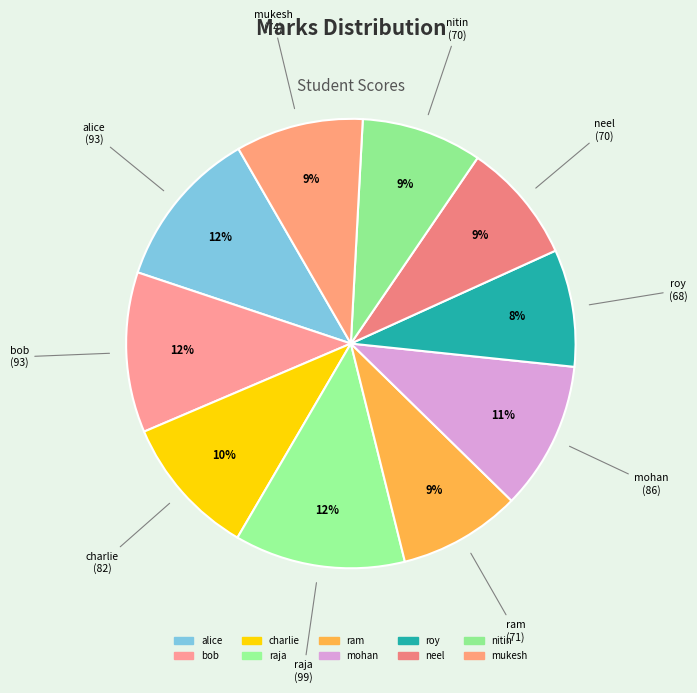

How many slices are in this pie chart?

10